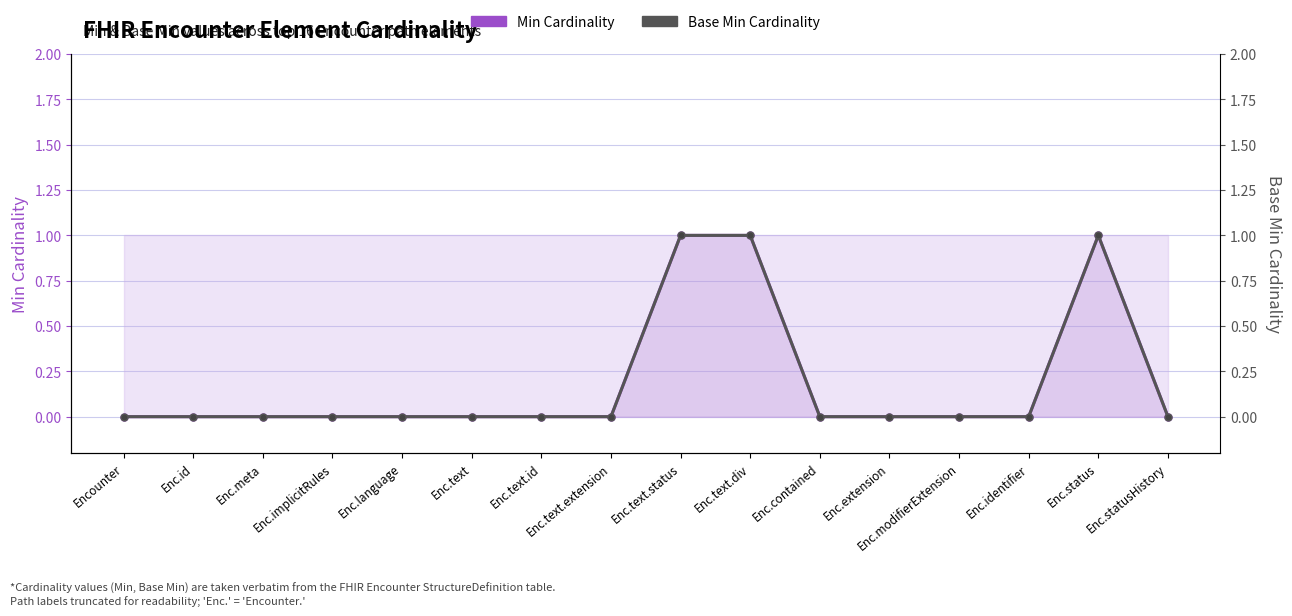

Is the value of Min Cardinality at Encounter greater than the value of Base Min Cardinality at Enc.implicitRules?

No